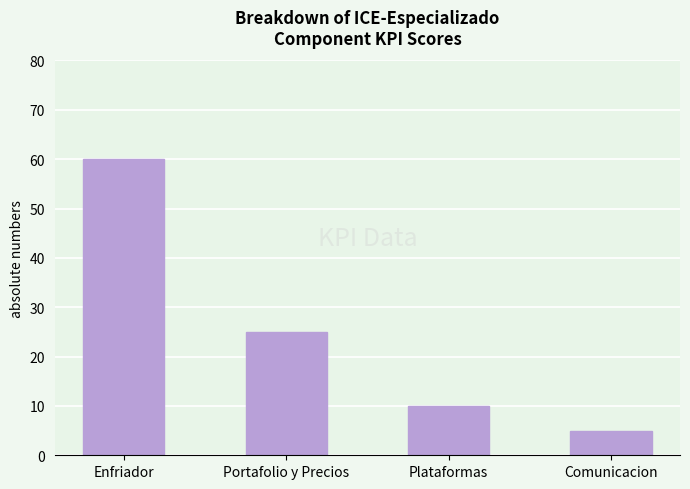

What is the value of the 3rd bar from the left?

10